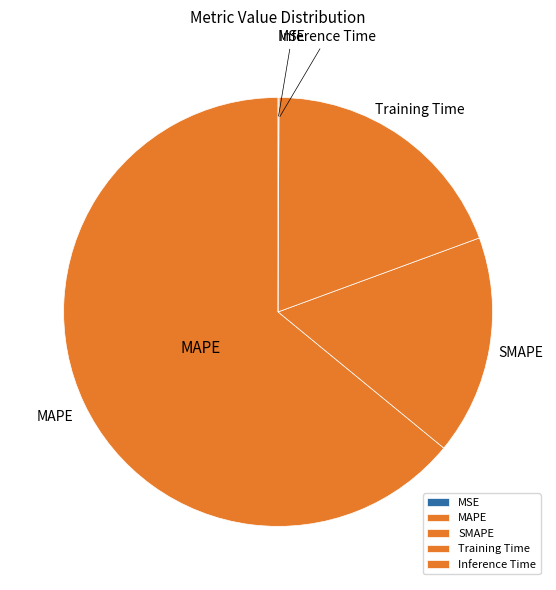

The Training Time slice represents 27% of the pie. True or false?

False